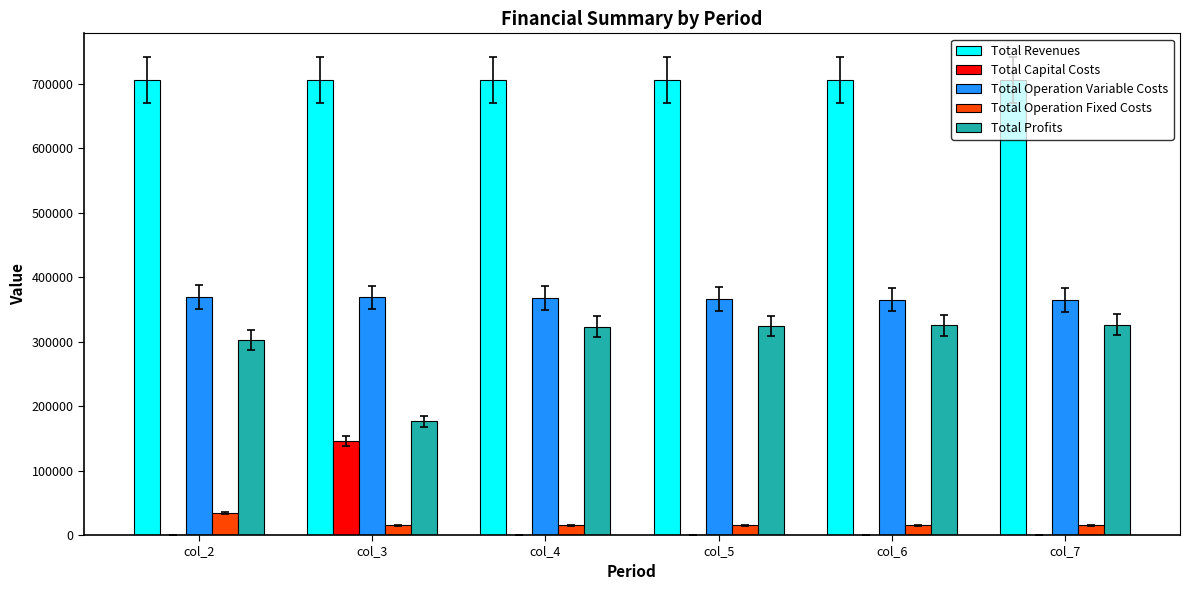

What is the sum of all Total Capital Costs values?

145600.0